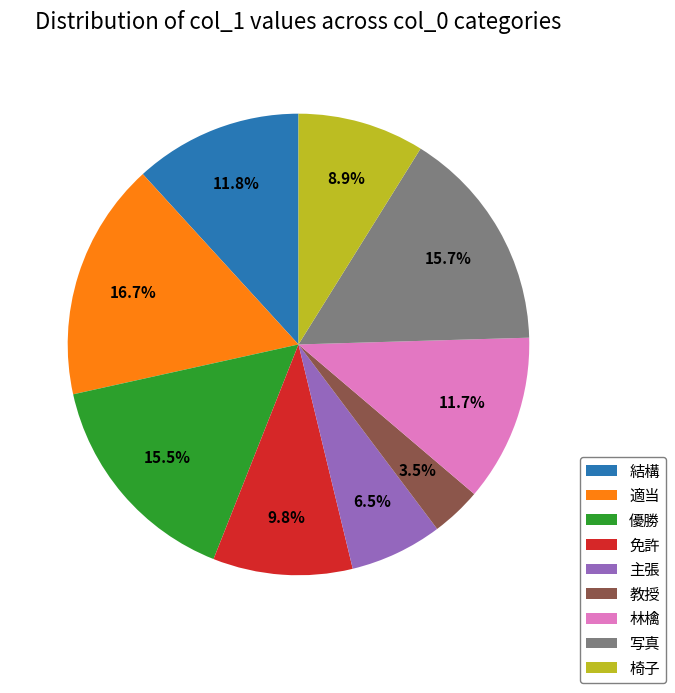

Which category has the smallest portion of the pie?

教授